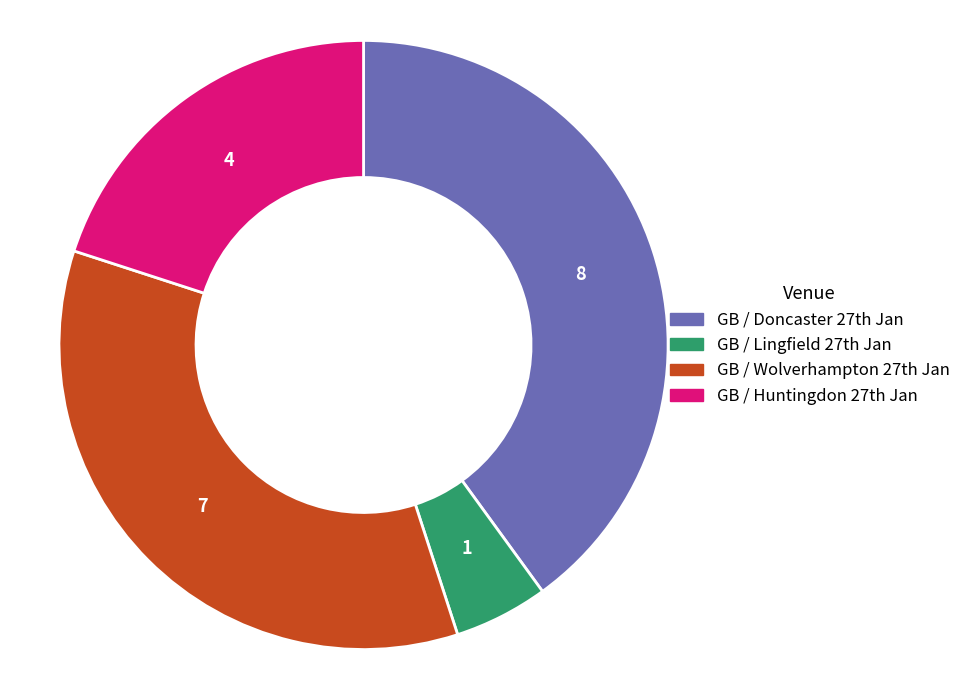

Which slice is the smallest?

GB / Lingfield 27th Jan